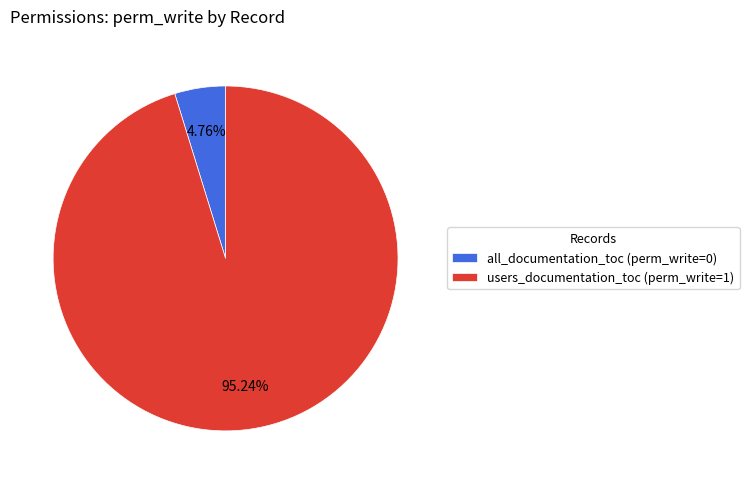

Between all_documentation_toc and users_documentation_toc, which is larger?

users_documentation_toc